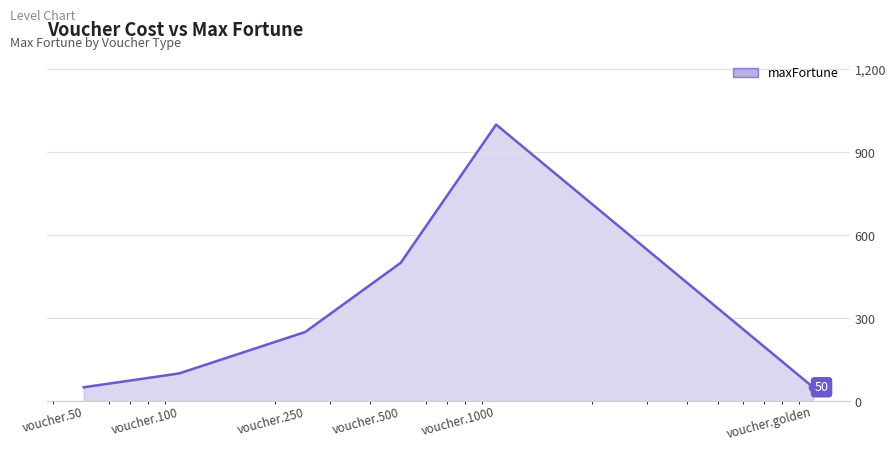

How many interior local peaks (higher than both neighbors) does the data have?

1